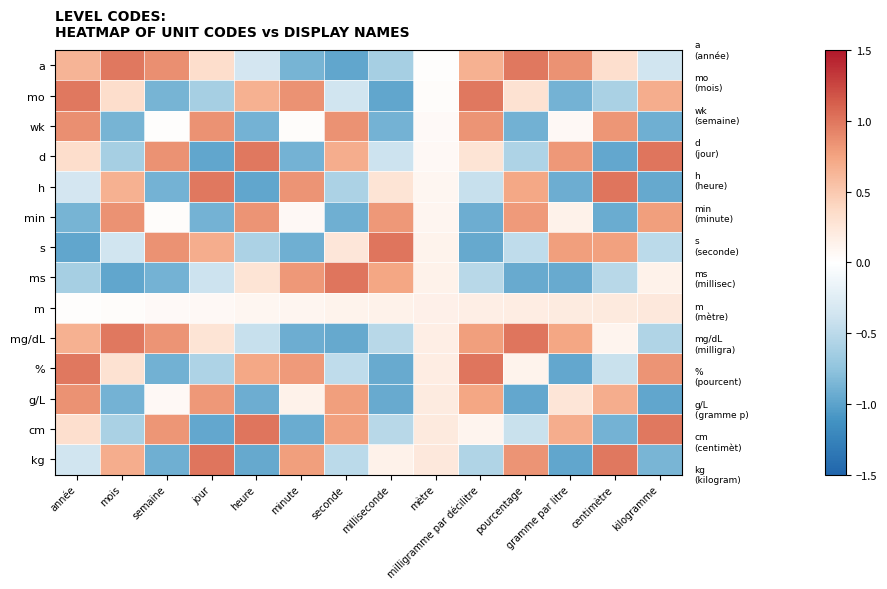

Reading right to left, what are all the values shown in this chart?

a: kilogramme=-0.4	centimètre=0.3	gramme par litre=0.9	pourcentage=1.0	milligramme par décilitre=0.7	mètre=0.0	milliseconde=-0.6	seconde=-1.0	minute=-0.9	heure=-0.4	jour=0.3	semaine=0.9	mois=1.0	année=0.6
mo: kilogramme=0.7	centimètre=-0.6	gramme par litre=-0.9	pourcentage=0.3	milligramme par décilitre=1.0	mètre=0.0	milliseconde=-1.0	seconde=-0.4	minute=0.9	heure=0.7	jour=-0.6	semaine=-0.9	mois=0.3	année=1.0
wk: kilogramme=-0.9	centimètre=0.8	gramme par litre=0.1	pourcentage=-0.9	milligramme par décilitre=0.8	mètre=0.1	milliseconde=-0.9	seconde=0.8	minute=0.0	heure=-0.9	jour=0.9	semaine=0.0	mois=-0.9	année=0.9
d: kilogramme=1.0	centimètre=-1.0	gramme par litre=0.8	pourcentage=-0.6	milligramme par décilitre=0.3	mètre=0.1	milliseconde=-0.4	seconde=0.7	minute=-0.9	heure=1.0	jour=-1.0	semaine=0.9	mois=-0.6	année=0.3
h: kilogramme=-1.0	centimètre=1.0	gramme par litre=-0.9	pourcentage=0.7	milligramme par décilitre=-0.4	mètre=0.1	milliseconde=0.3	seconde=-0.6	minute=0.8	heure=-1.0	jour=1.0	semaine=-0.9	mois=0.7	année=-0.4
min: kilogramme=0.8	centimètre=-0.9	gramme par litre=0.1	pourcentage=0.8	milligramme par décilitre=-0.9	mètre=0.1	milliseconde=0.8	seconde=-0.9	minute=0.1	heure=0.8	jour=-0.9	semaine=0.0	mois=0.9	année=-0.9
s: kilogramme=-0.5	centimètre=0.8	gramme par litre=0.8	pourcentage=-0.5	milligramme par décilitre=-1.0	mètre=0.1	milliseconde=1.0	seconde=0.3	minute=-0.9	heure=-0.6	jour=0.7	semaine=0.8	mois=-0.4	année=-1.0
ms: kilogramme=0.1	centimètre=-0.5	gramme par litre=-0.9	pourcentage=-0.9	milligramme par décilitre=-0.5	mètre=0.1	milliseconde=0.7	seconde=1.0	minute=0.8	heure=0.3	jour=-0.4	semaine=-0.9	mois=-1.0	année=-0.6
m: kilogramme=0.2	centimètre=0.2	gramme par litre=0.2	pourcentage=0.2	milligramme par décilitre=0.2	mètre=0.2	milliseconde=0.1	seconde=0.1	minute=0.1	heure=0.1	jour=0.1	semaine=0.1	mois=0.0	année=0.0
mg/dL: kilogramme=-0.6	centimètre=0.1	gramme par litre=0.7	pourcentage=1.0	milligramme par décilitre=0.8	mètre=0.2	milliseconde=-0.5	seconde=-1.0	minute=-0.9	heure=-0.4	jour=0.3	semaine=0.8	mois=1.0	année=0.7
%: kilogramme=0.8	centimètre=-0.4	gramme par litre=-1.0	pourcentage=0.1	milligramme par décilitre=1.0	mètre=0.2	milliseconde=-0.9	seconde=-0.5	minute=0.8	heure=0.7	jour=-0.6	semaine=-0.9	mois=0.3	année=1.0
g/L: kilogramme=-1.0	centimètre=0.7	gramme par litre=0.3	pourcentage=-1.0	milligramme par décilitre=0.7	mètre=0.2	milliseconde=-0.9	seconde=0.8	minute=0.1	heure=-0.9	jour=0.8	semaine=0.1	mois=-0.9	année=0.9
cm: kilogramme=1.0	centimètre=-0.9	gramme par litre=0.7	pourcentage=-0.4	milligramme par décilitre=0.1	mètre=0.2	milliseconde=-0.5	seconde=0.8	minute=-0.9	heure=1.0	jour=-1.0	semaine=0.8	mois=-0.6	année=0.3
kg: kilogramme=-0.9	centimètre=1.0	gramme par litre=-1.0	pourcentage=0.8	milligramme par décilitre=-0.6	mètre=0.2	milliseconde=0.1	seconde=-0.5	minute=0.8	heure=-1.0	jour=1.0	semaine=-0.9	mois=0.7	année=-0.4